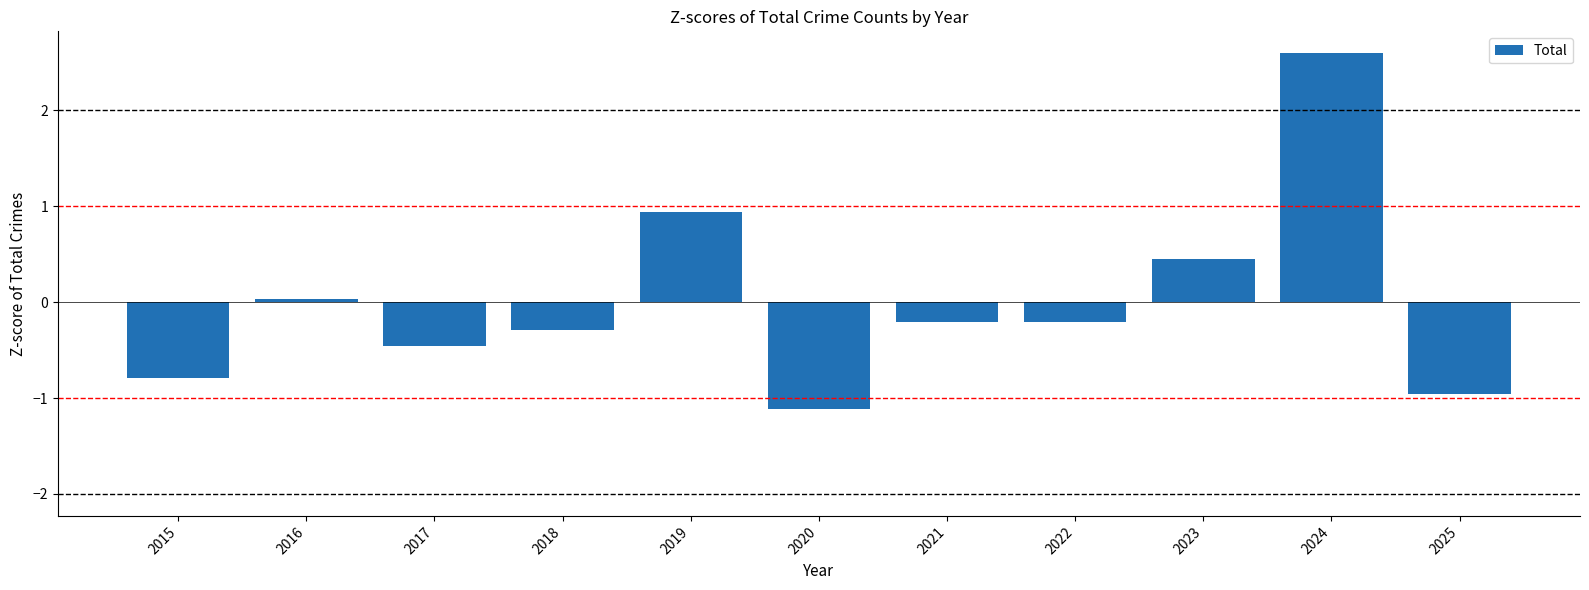

What is the smallest value displayed?

-1.1